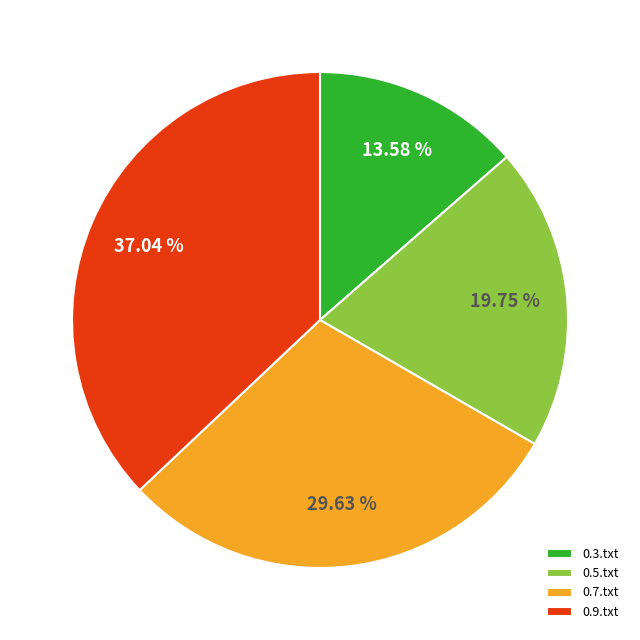

Is it true that 0.9.txt is 37% of the pie?

True